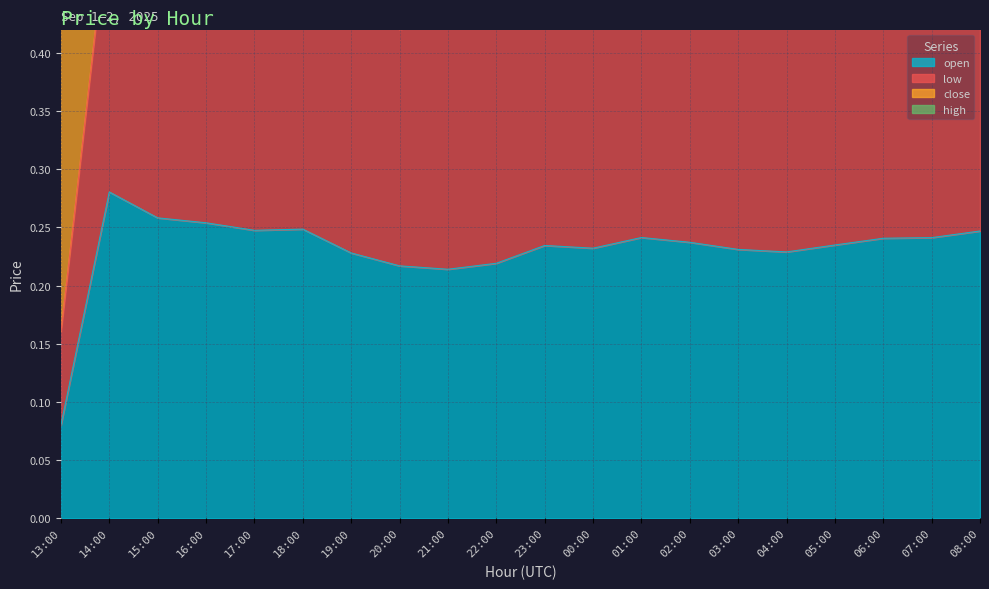

What is the difference between the second highest and minimum values in the low series?

0.3